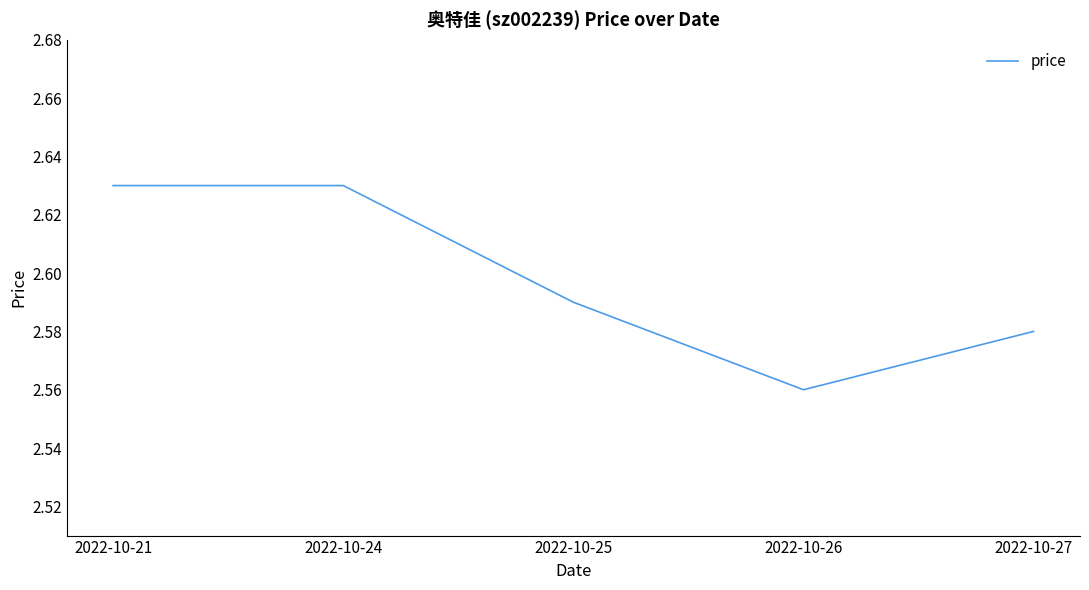

What is the sum of all values?

13.0